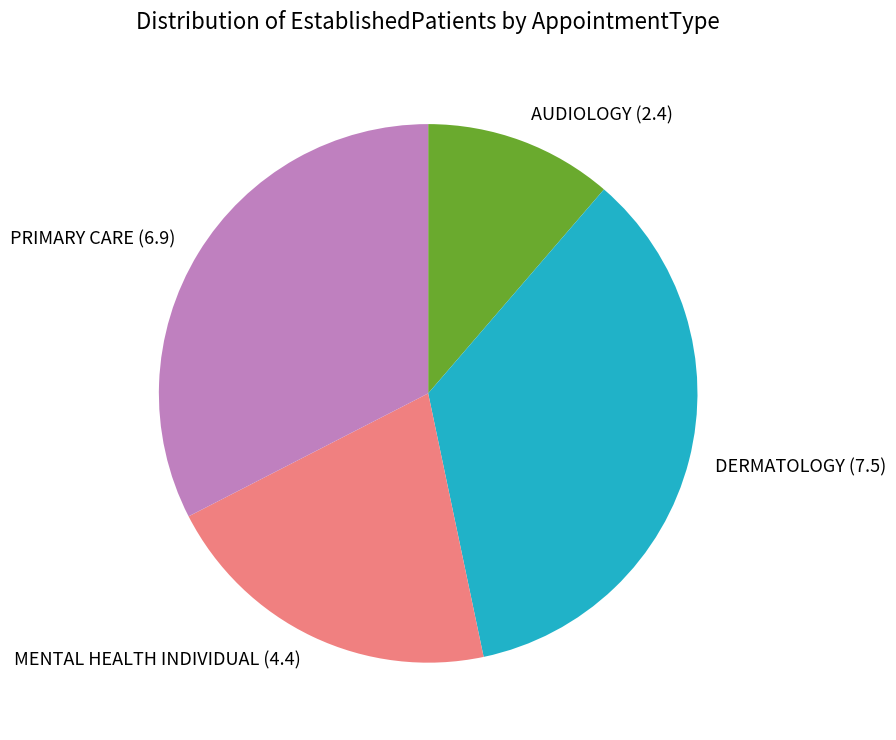

True or false: DERMATOLOGY (7.5) accounts for 26% of the total.

False